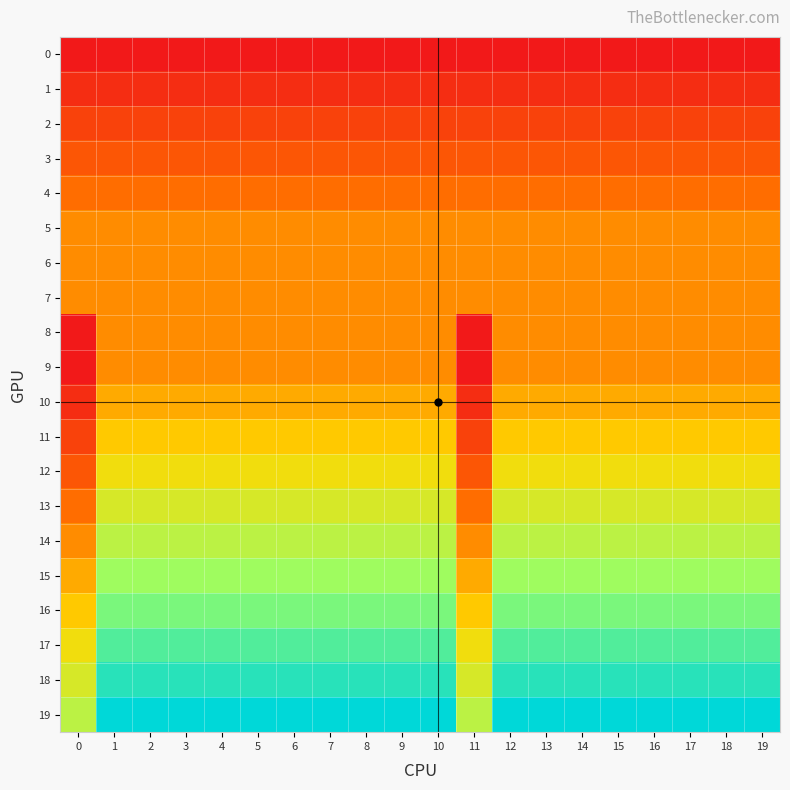

What is the total value across all series at 0?

80